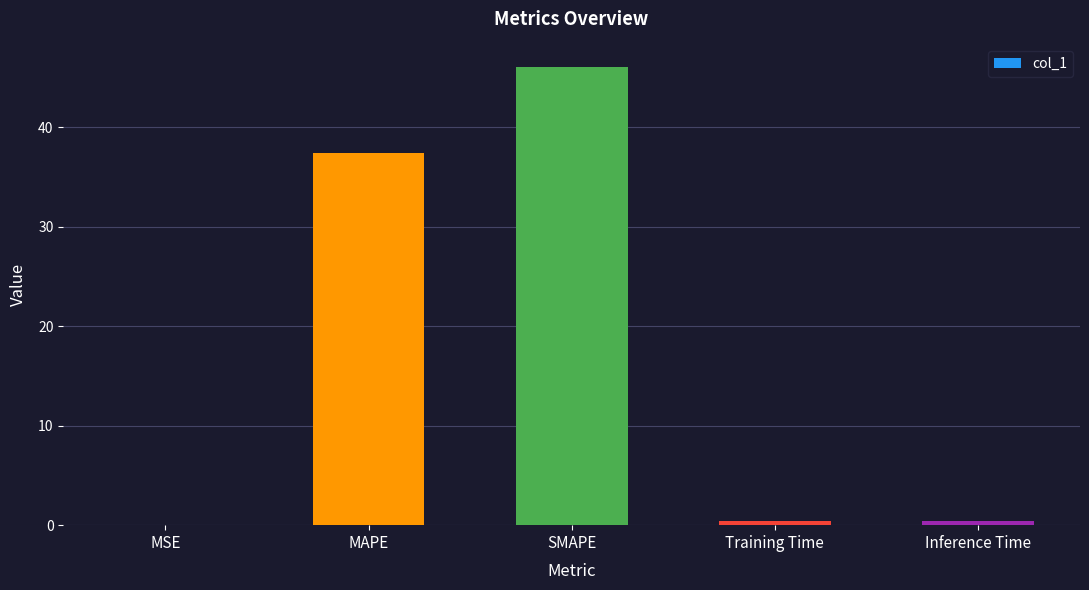

Where is the data nearest to the value 23?

MAPE